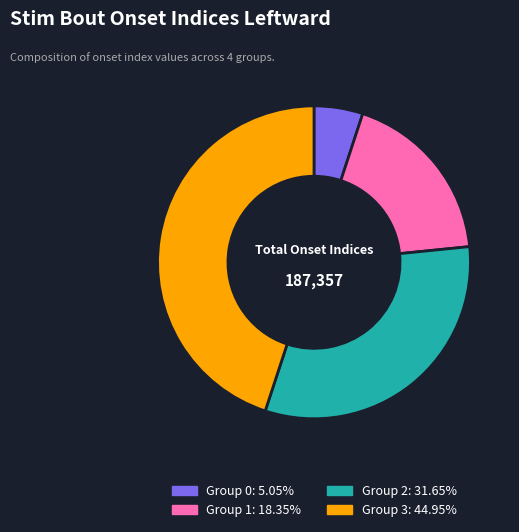

Is there any slice that represents more than half of the pie?

No